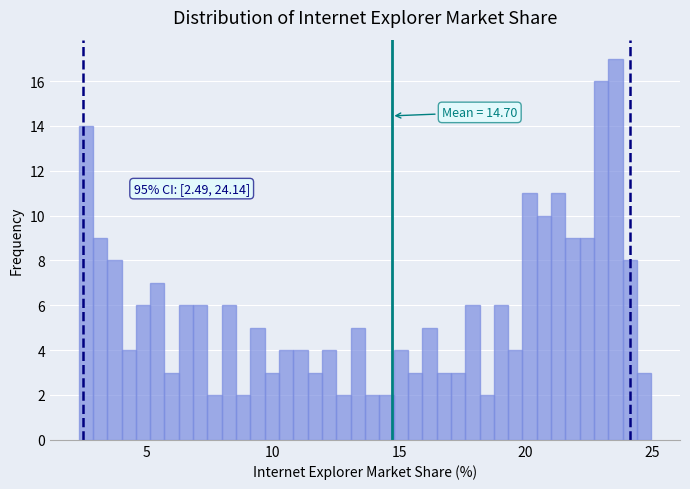

Read against the x-axis, roughly where is the centre of the tallest bar?

23.5